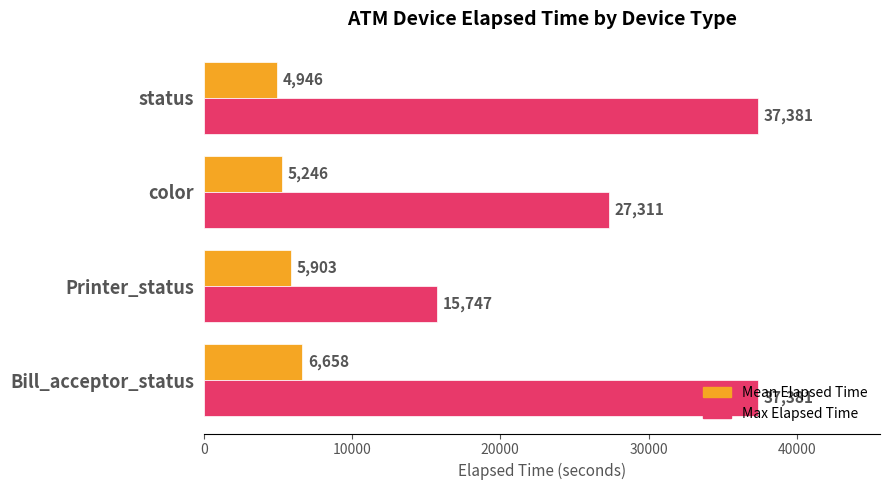

Which series has the largest range (max minus min)?

Max Elapsed Time